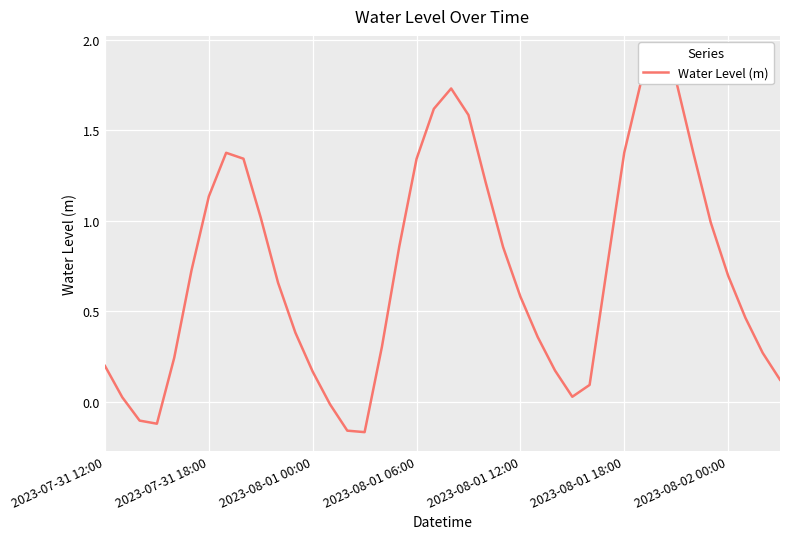

What position from the left is 21?

22